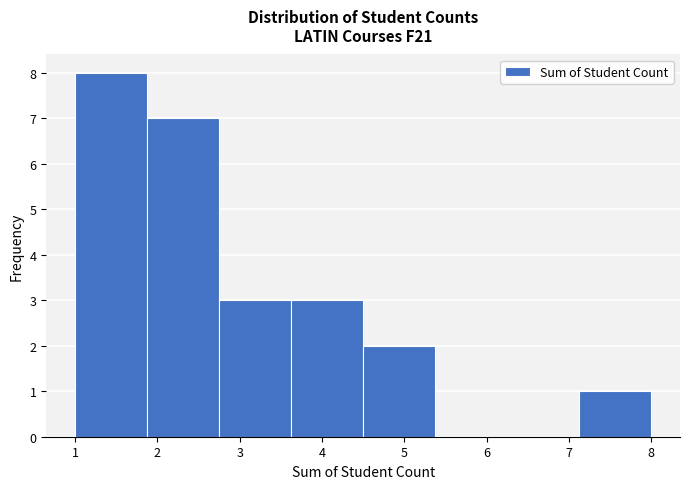

How tall is the bar that spans 1.0 to 1.9 on the x-axis? Neither the bar edges nor the heights are printed on the chart, so give them approximately, as read against the axes.

8